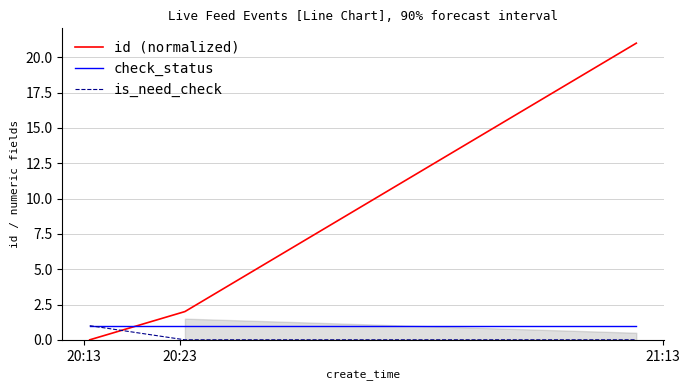

How many positive values does the id (normalized) series have?

2